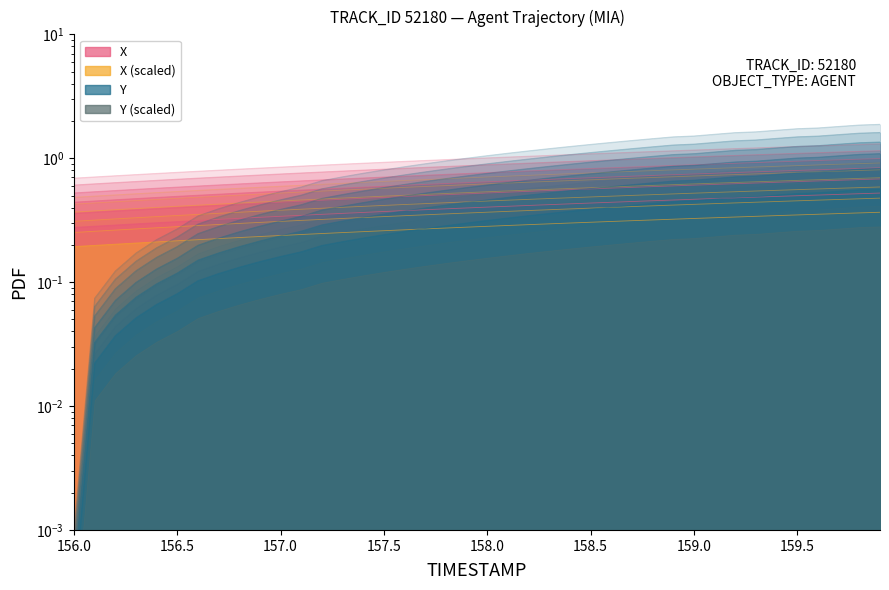

At how many categories does at least one series exceed 0?

40